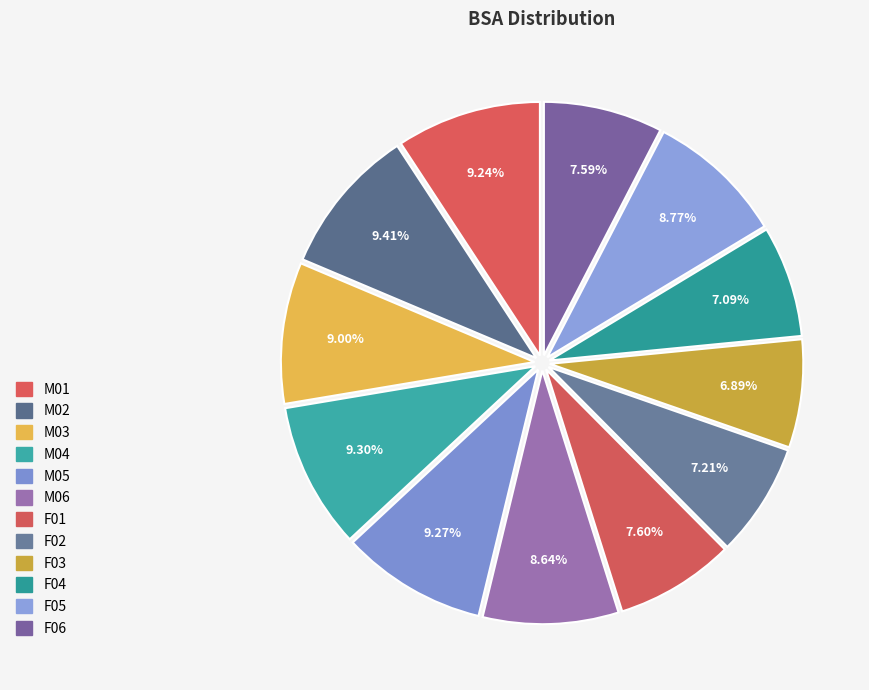

To the nearest percent, what is the difference between the largest and smallest slice percentages?

3%